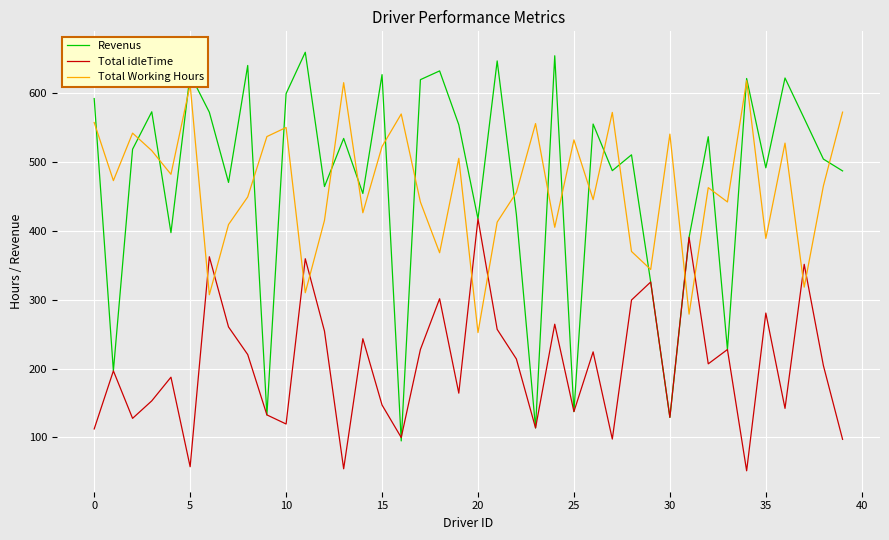

True or false: Revenus and Total Working Hours cross at least once.

True